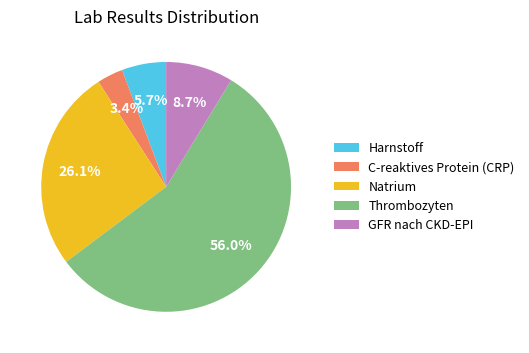

To the nearest percent, what is the difference between the C-reaktives Protein (CRP) and Natrium slice percentages?

23%